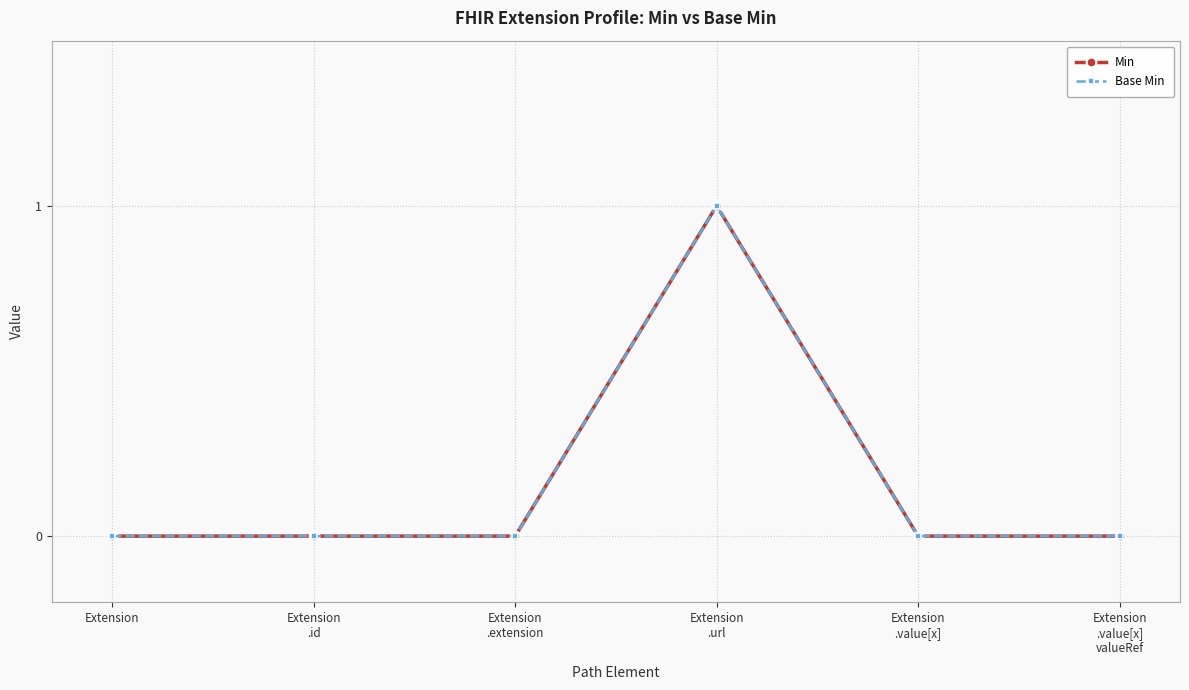

Does the chart have visible grid lines?

Yes